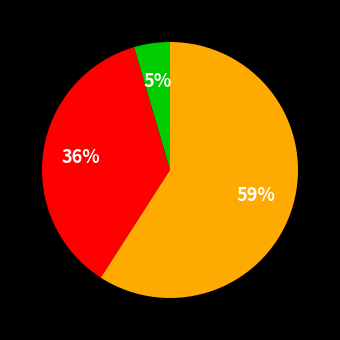

To the nearest percent, what is the average slice percentage?

33%